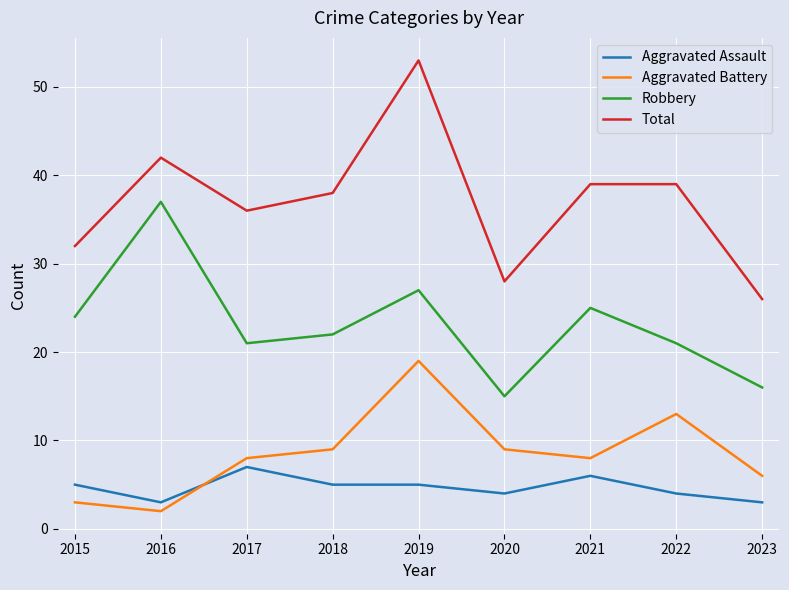

Which category has the highest value in the Total series?

2019